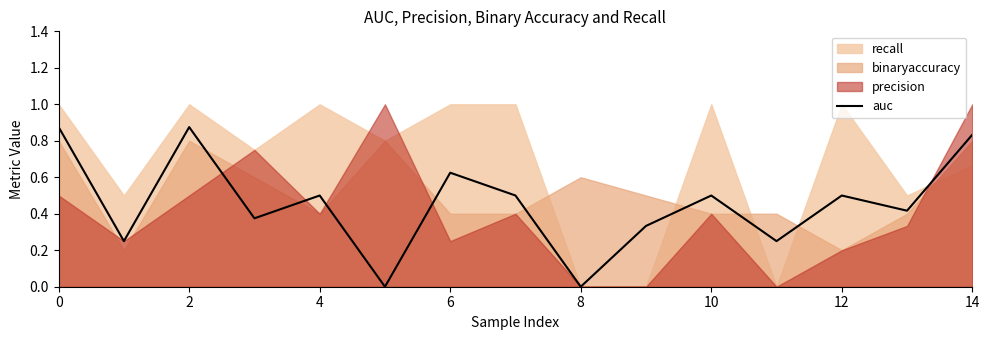

The value of auc at 6 is 1.1. True or false?

False